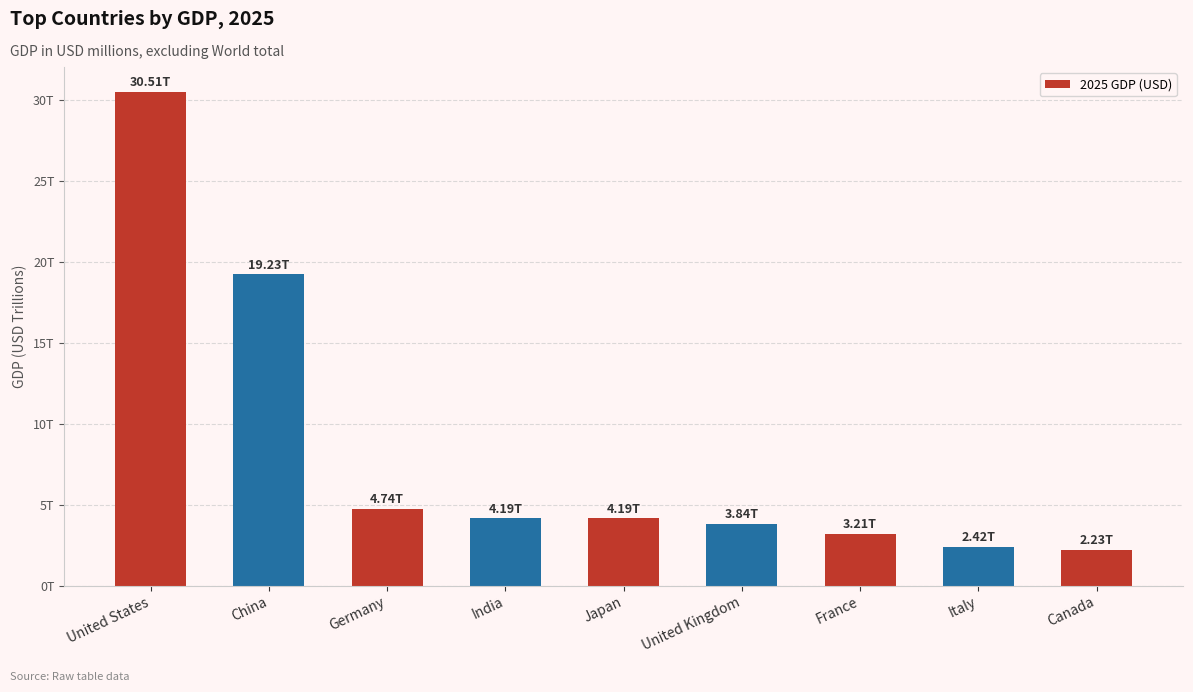

Rank the categories by value from lowest to highest.

Canada, Italy, France, United Kingdom, Japan, India, Germany, China, United States